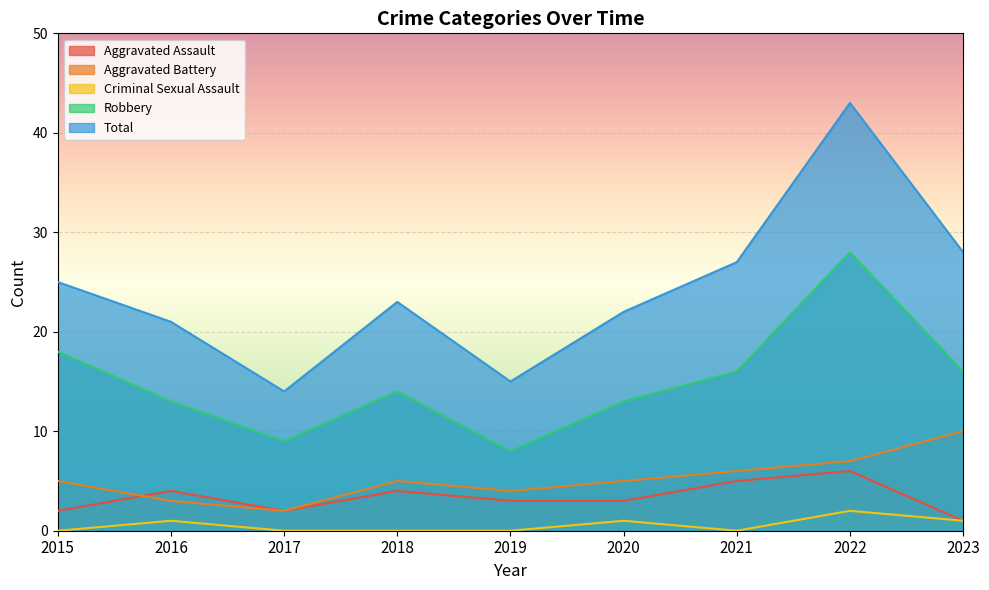

In Aggravated Assault, how many points are lower than both neighbors (excluding endpoints)?

1